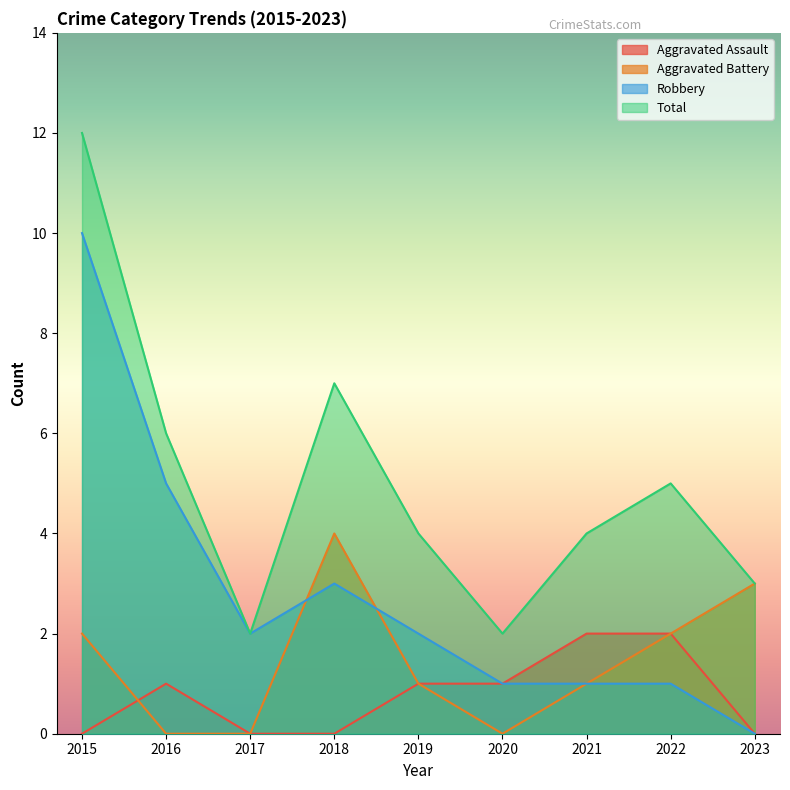

At which category does Total reach its first local peak?

2018